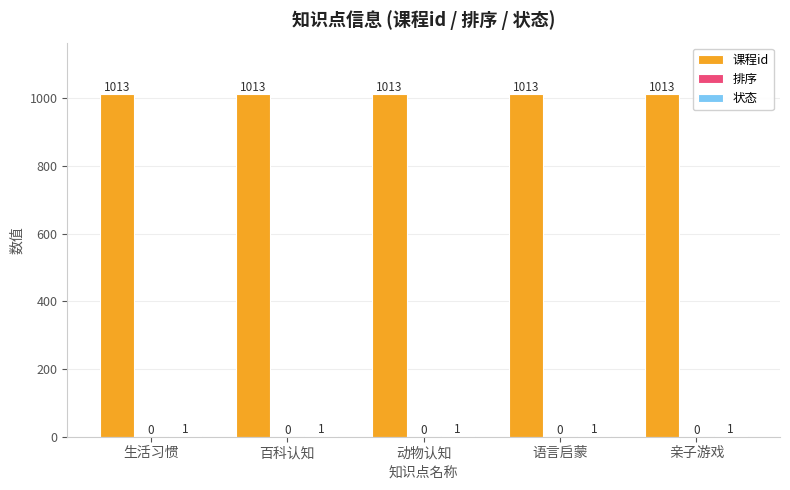

Count the number of data series in this chart.

2